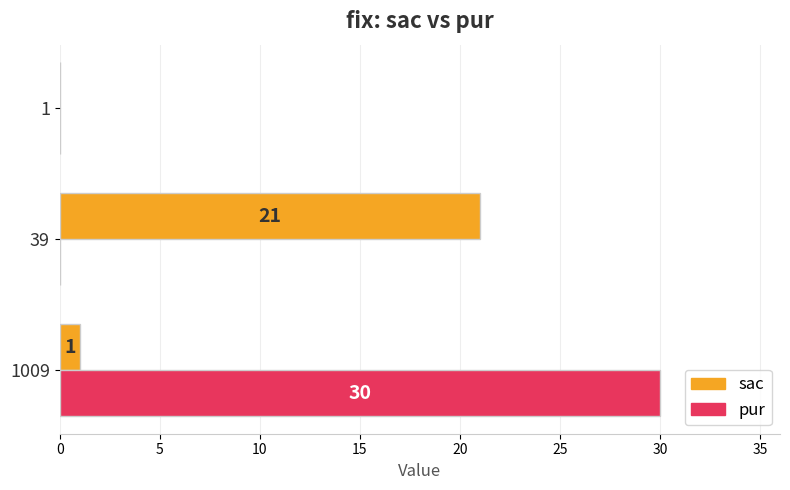

The sac series shows 0 at 1. True or false?

True